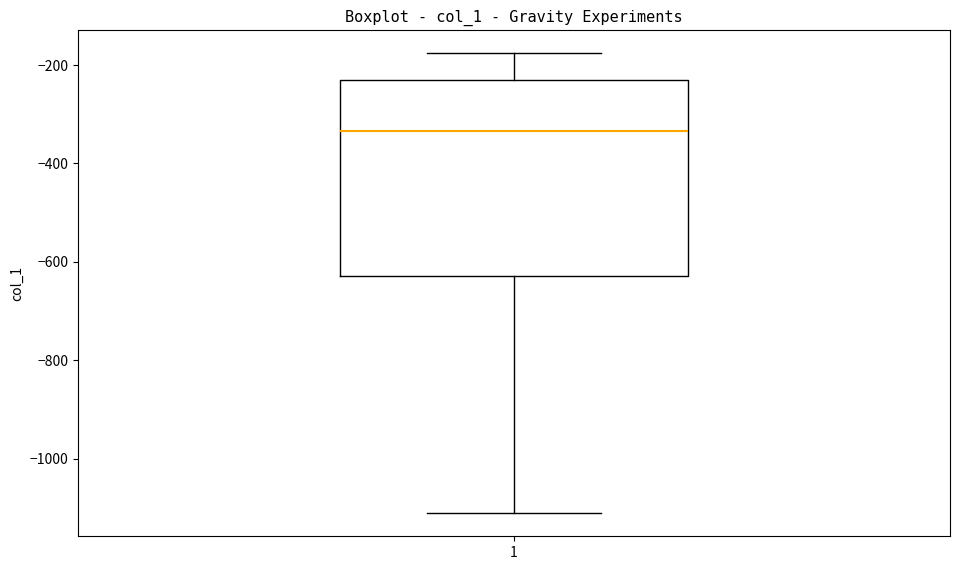

Read this box plot against the y-axis: the position of the median line, the range covered by the box, and the ends of both whiskers. The values are not printed on the chart, so give them approximately, as read against the axis.

median -340, box -620 to -220, whiskers -1120 to -180